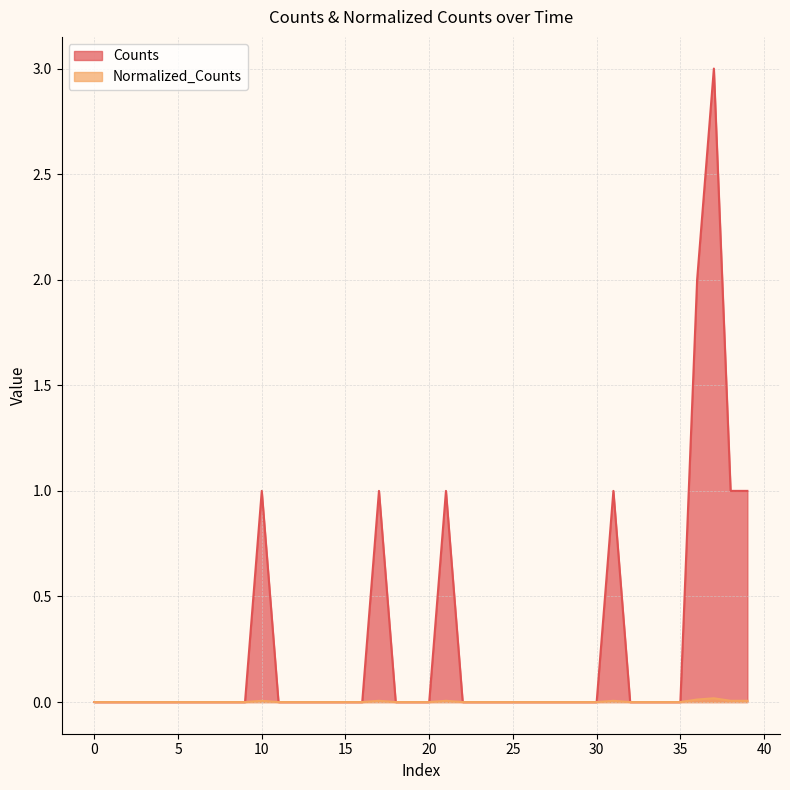

True or false: Normalized_Counts and Counts intersect in this chart.

False